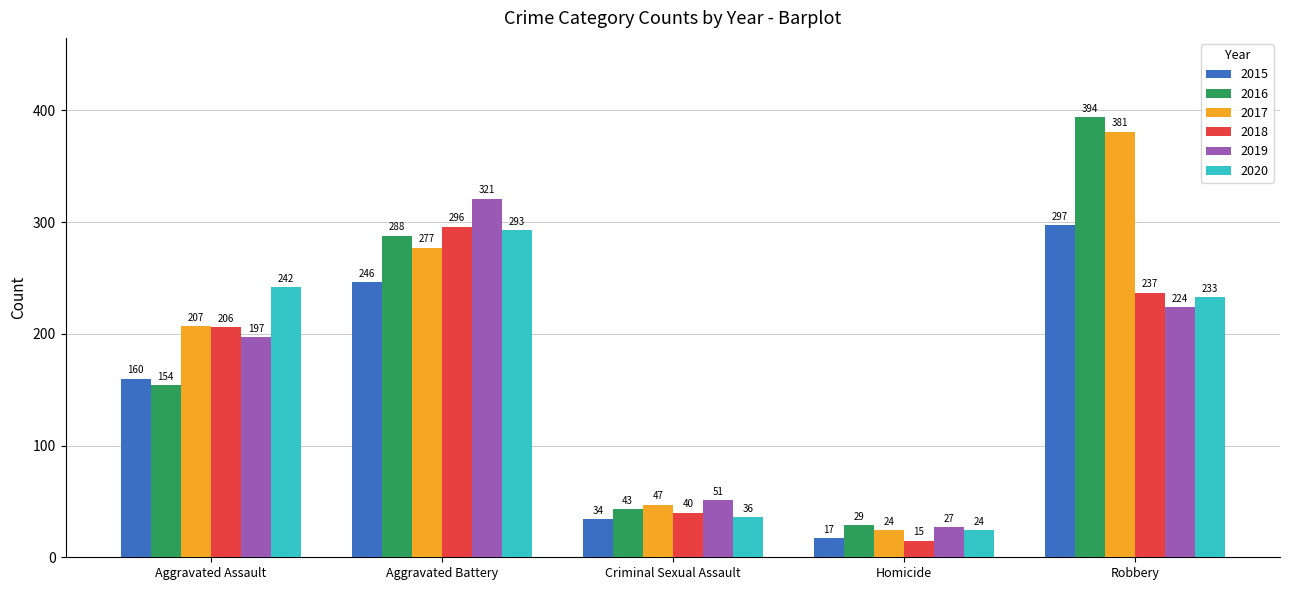

Is the value of 2020 at Robbery greater than the value of 2016 at Criminal Sexual Assault?

Yes